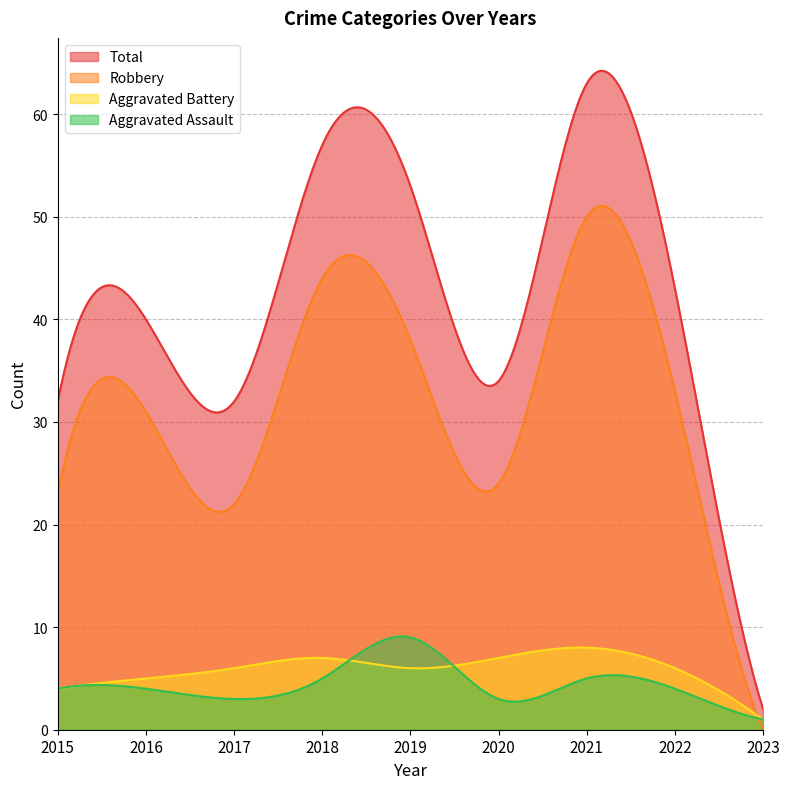

Does the chart have visible grid lines?

Yes